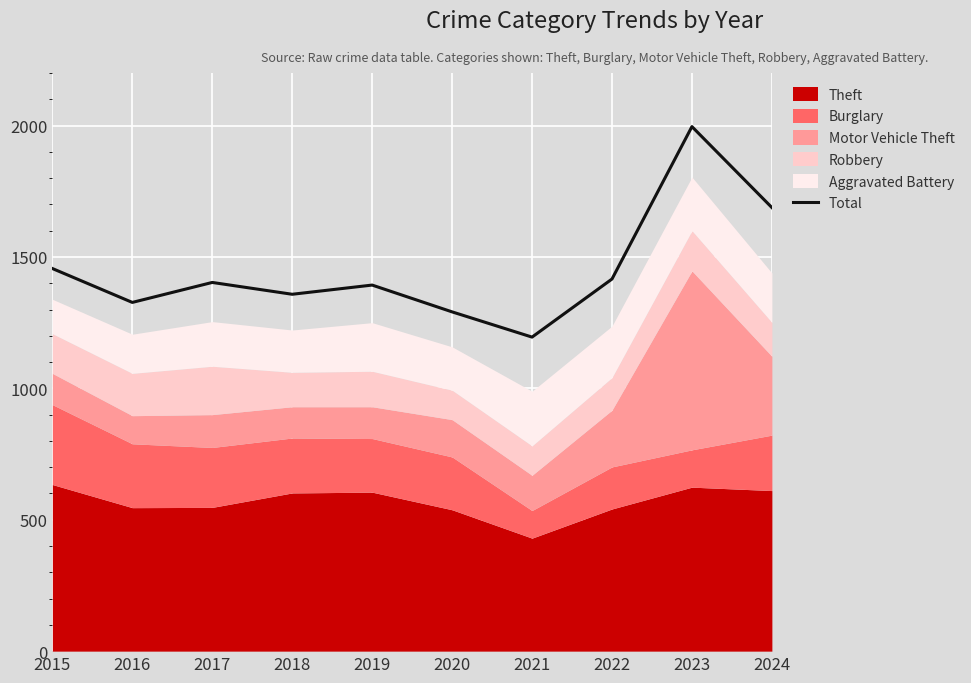

What value does the data have at 2021?

1195